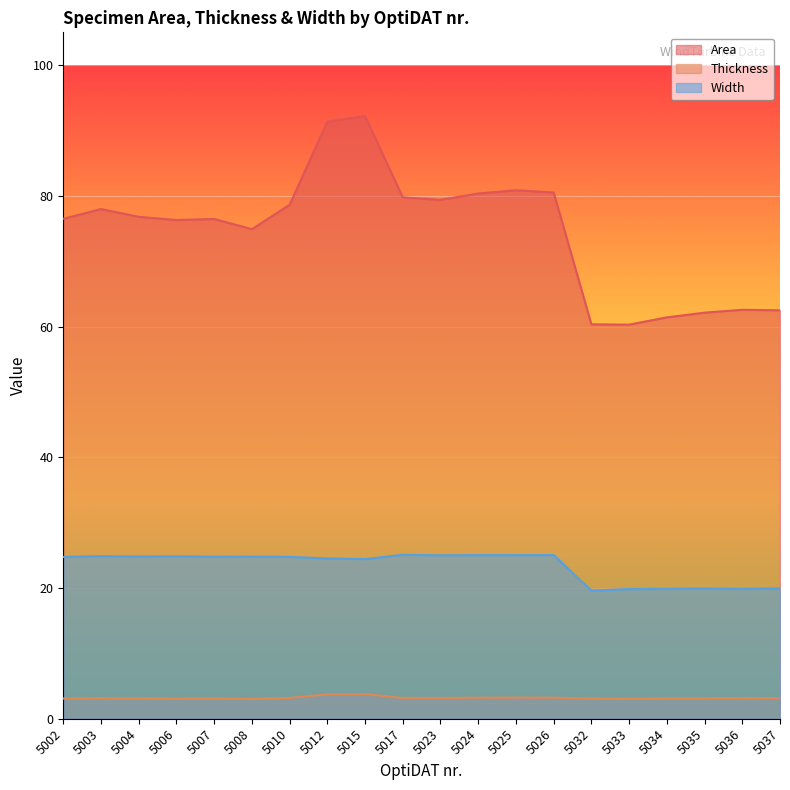

How many series are shown in this chart?

3